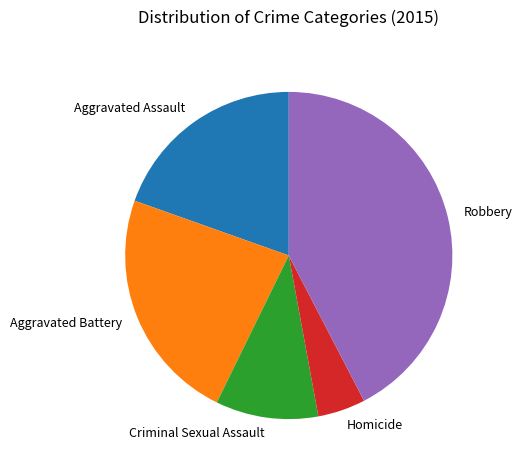

Does Criminal Sexual Assault account for over 50% of the chart?

No